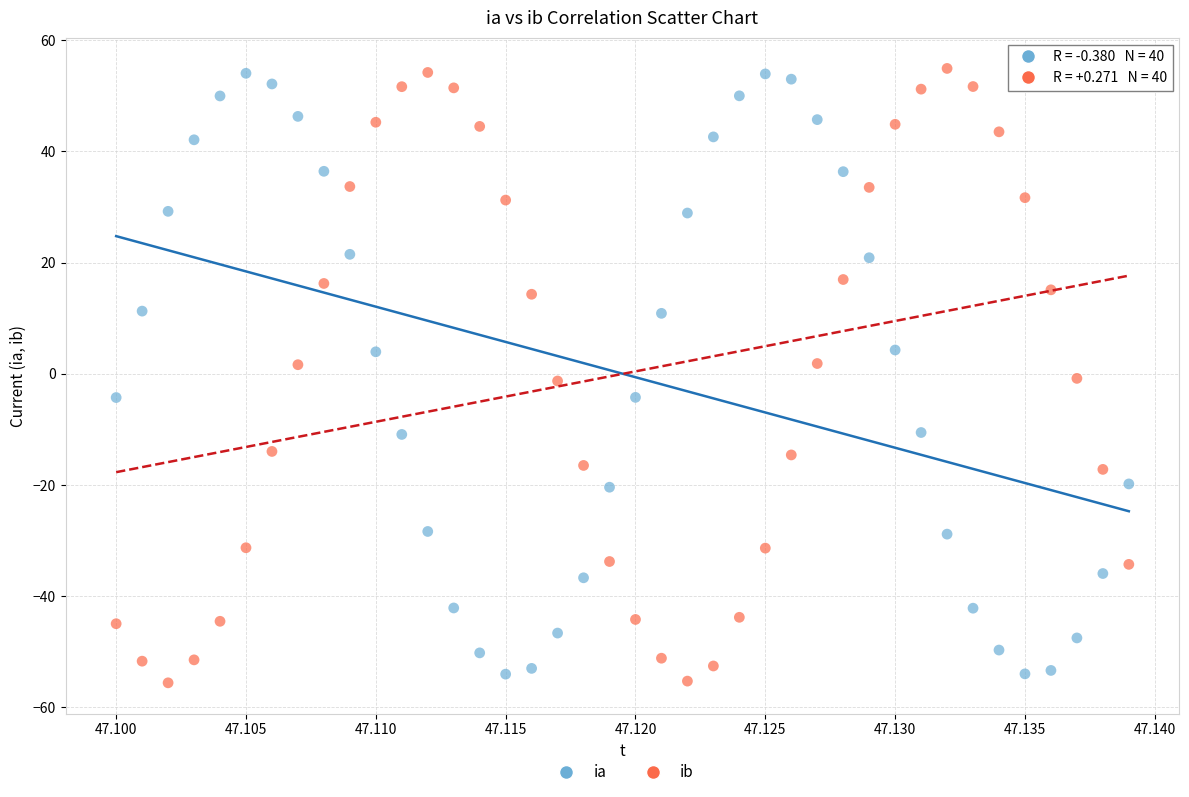

Across all data points, what is the range of Y values (max minus min)?

110.6